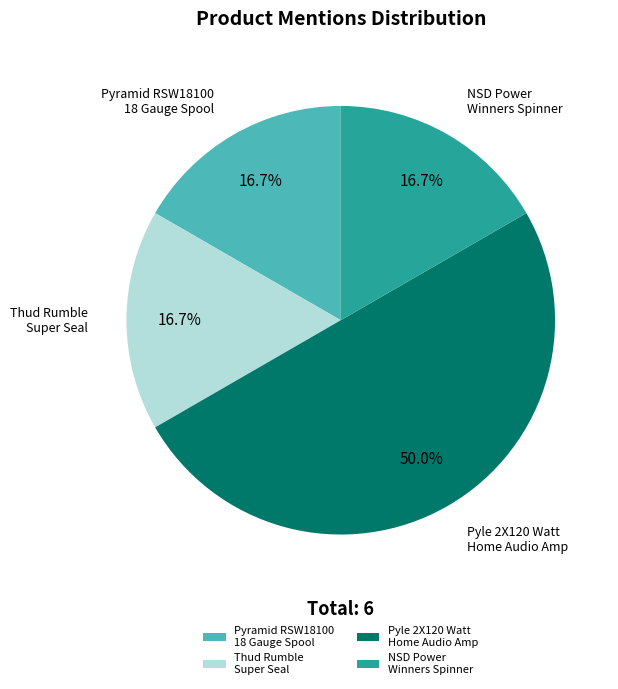

Combined, do Thud Rumble Super Seal and NSD Power Winners Spinner account for over 50%?

No